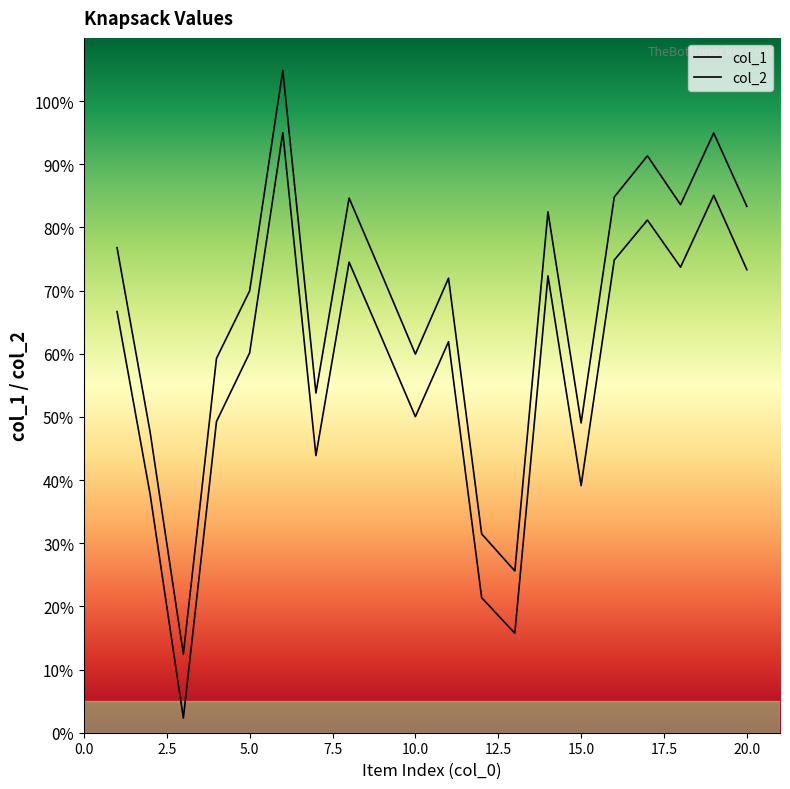

Which series changed the most between 15 and 16?

col_1